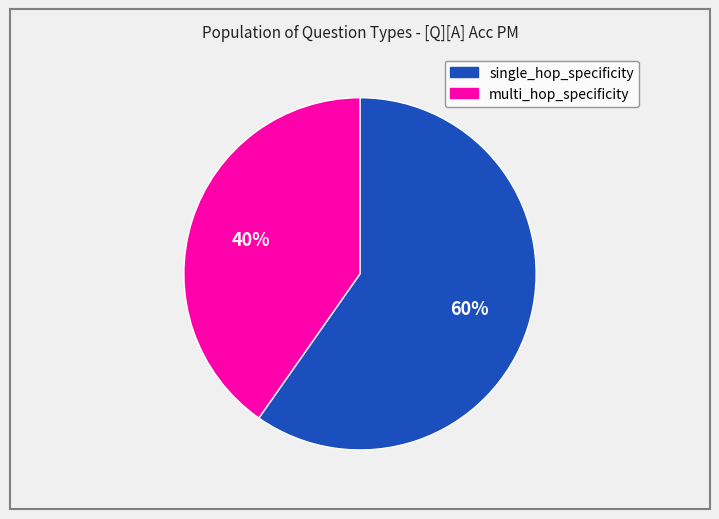

Count the number of slices in the pie.

2